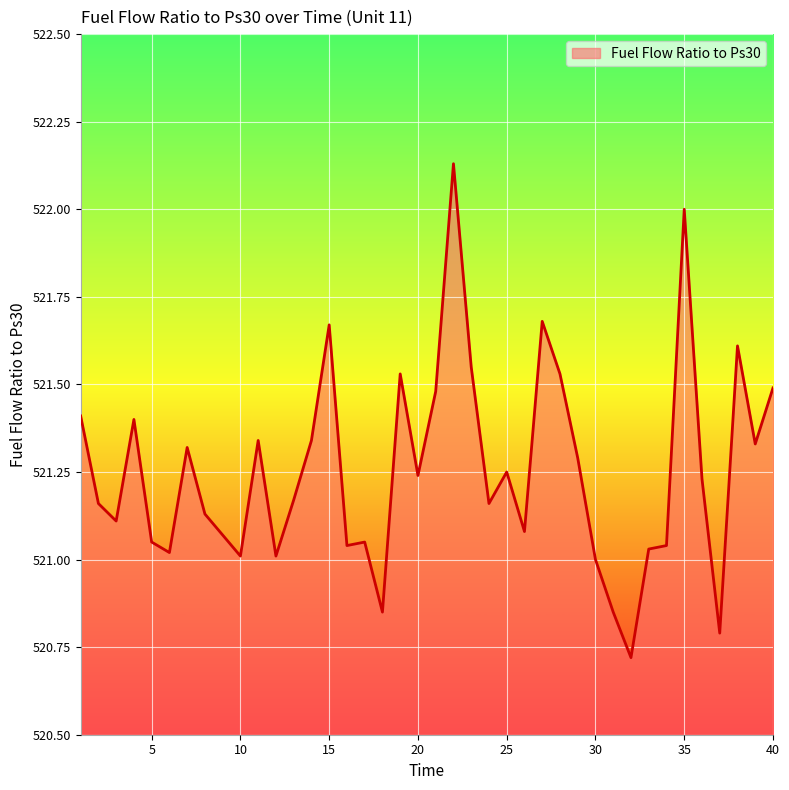

What is the sum of all values?

20850.2